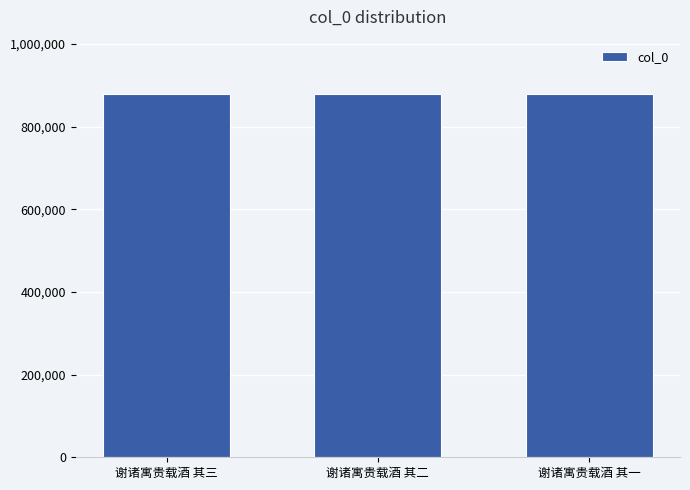

How many categories are shown in the chart?

3